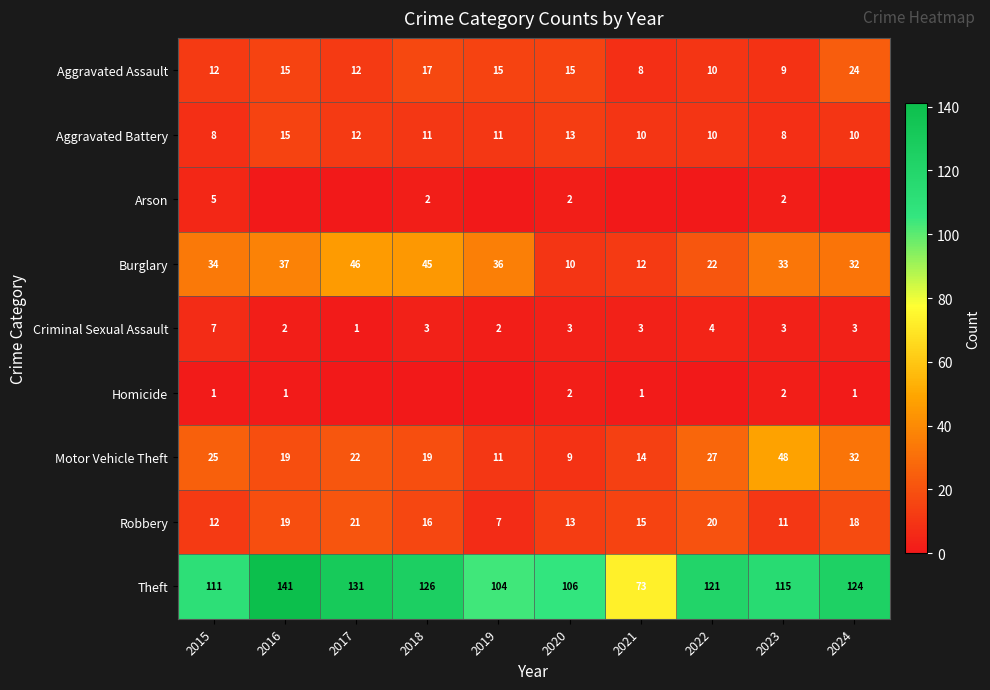

What is the lowest value of the Theft series?

73